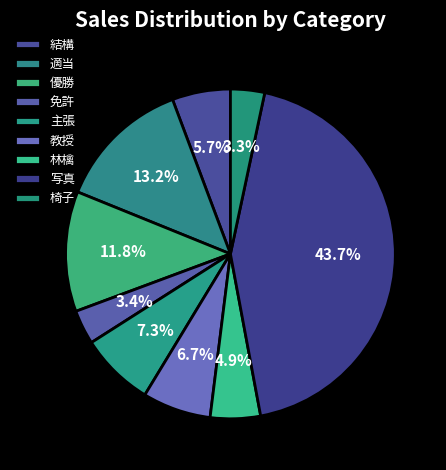

What percentage do 優勝 and 免許 together represent?

15.2%